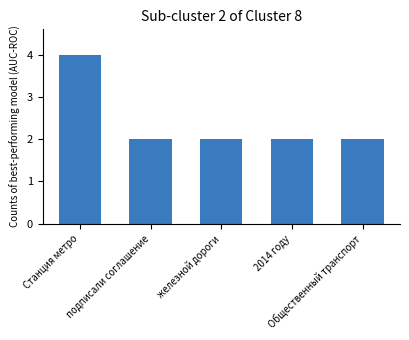

What is the value of the 5th bar from the left?

2